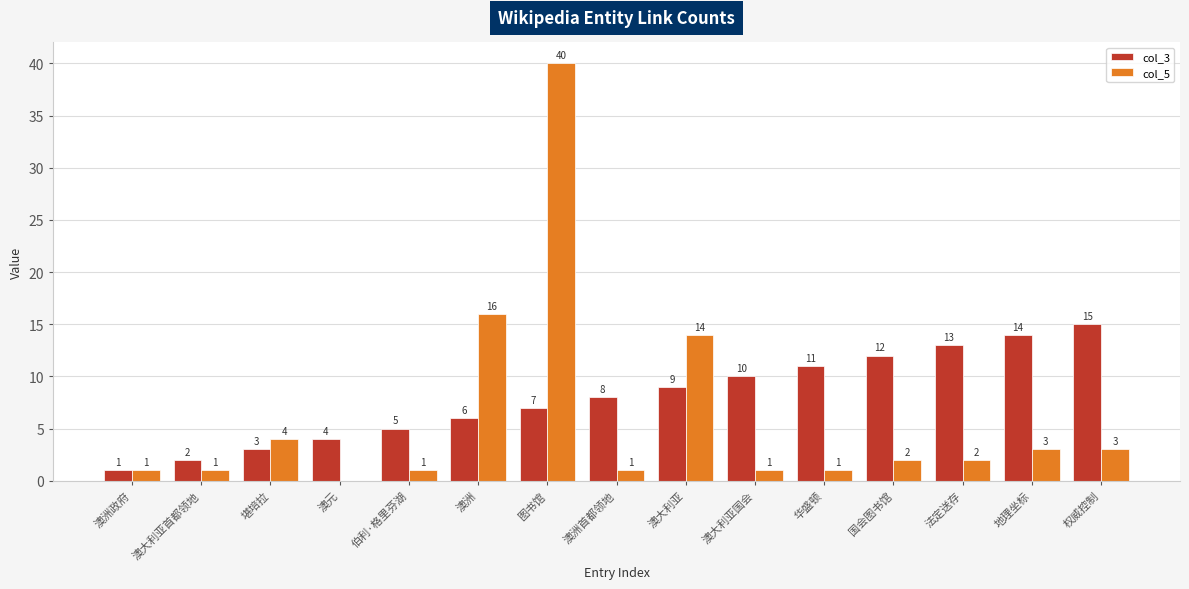

What is the difference between the col_3 values at 法定送存 and 澳洲政府?

12